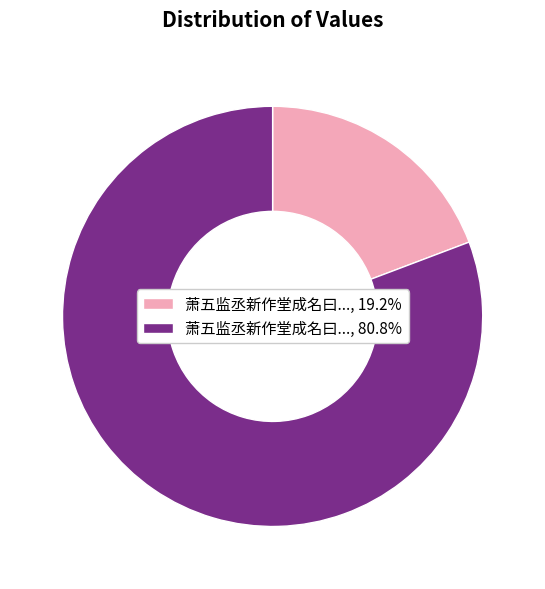

Is there a majority slice in this chart?

Yes